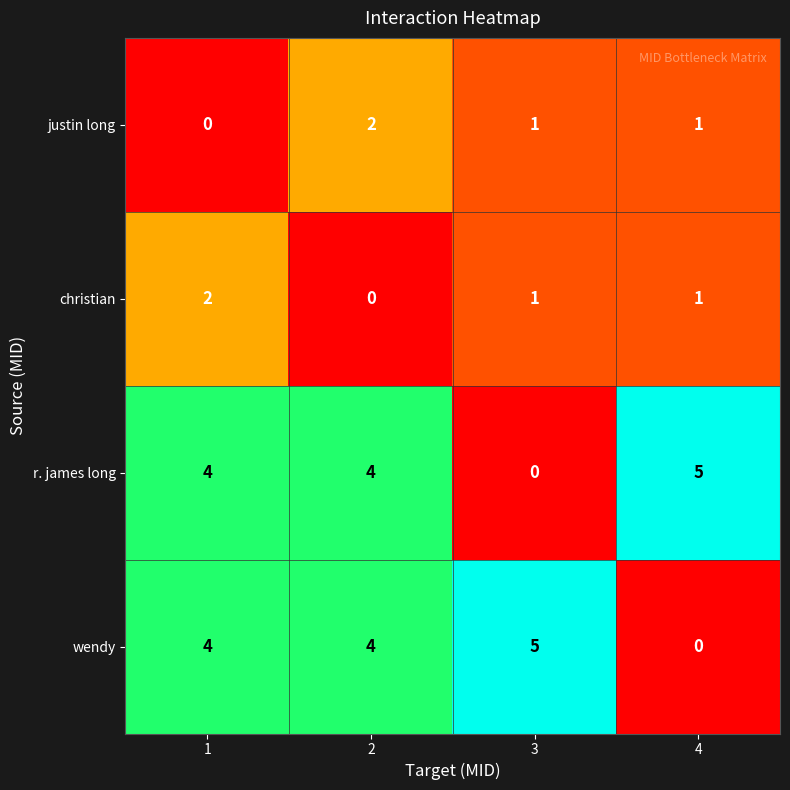

What is the spread (max minus min) of values at 1?

4